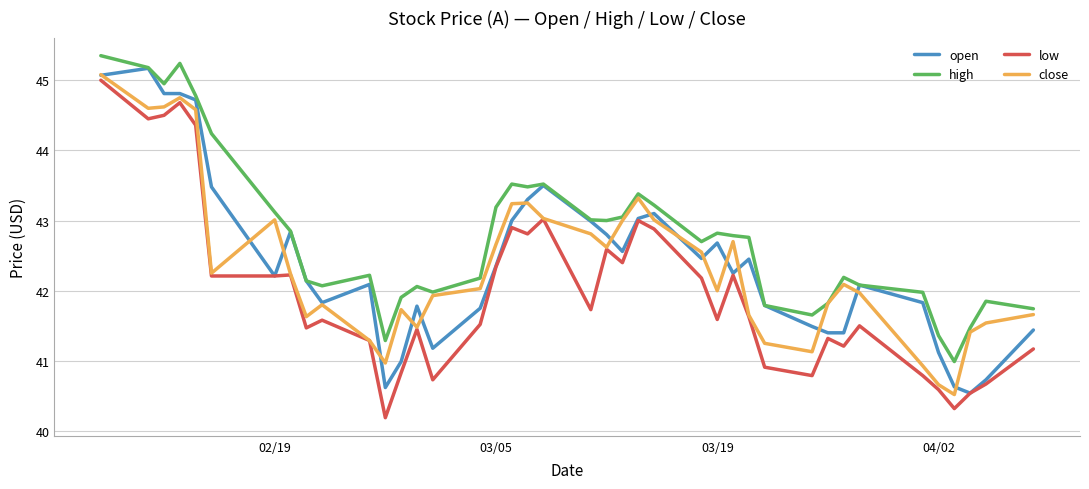

Which series has the largest total across all categories?

high